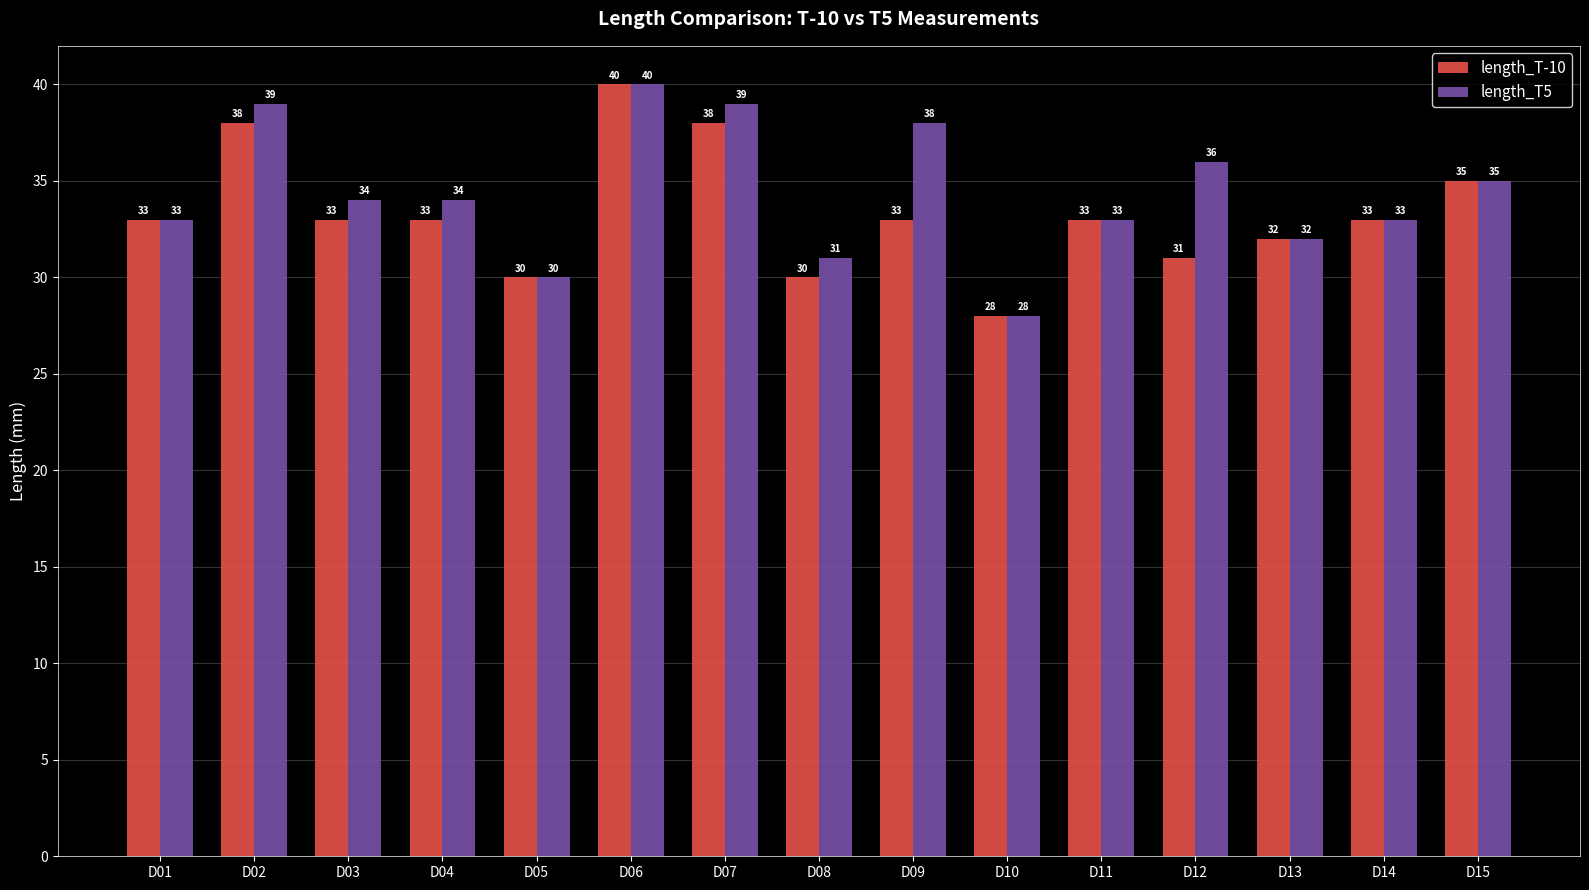

How many data points does each series have?

15